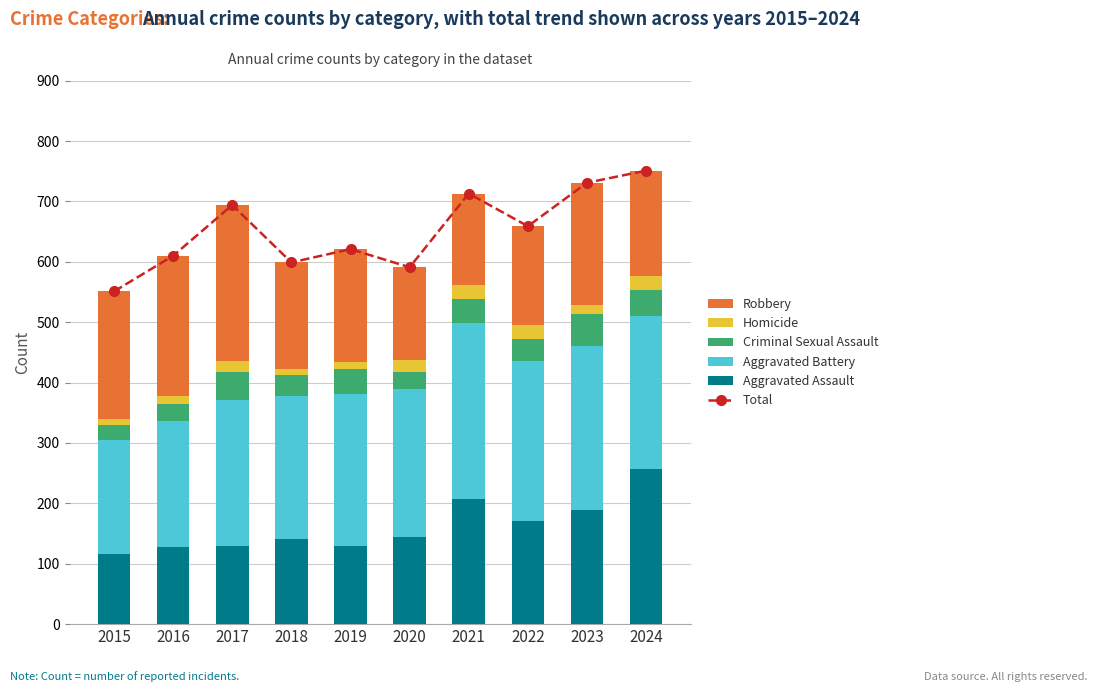

What are all the series names shown in the legend?

Total, Aggravated Assault, Aggravated Battery, Criminal Sexual Assault, Homicide, Robbery